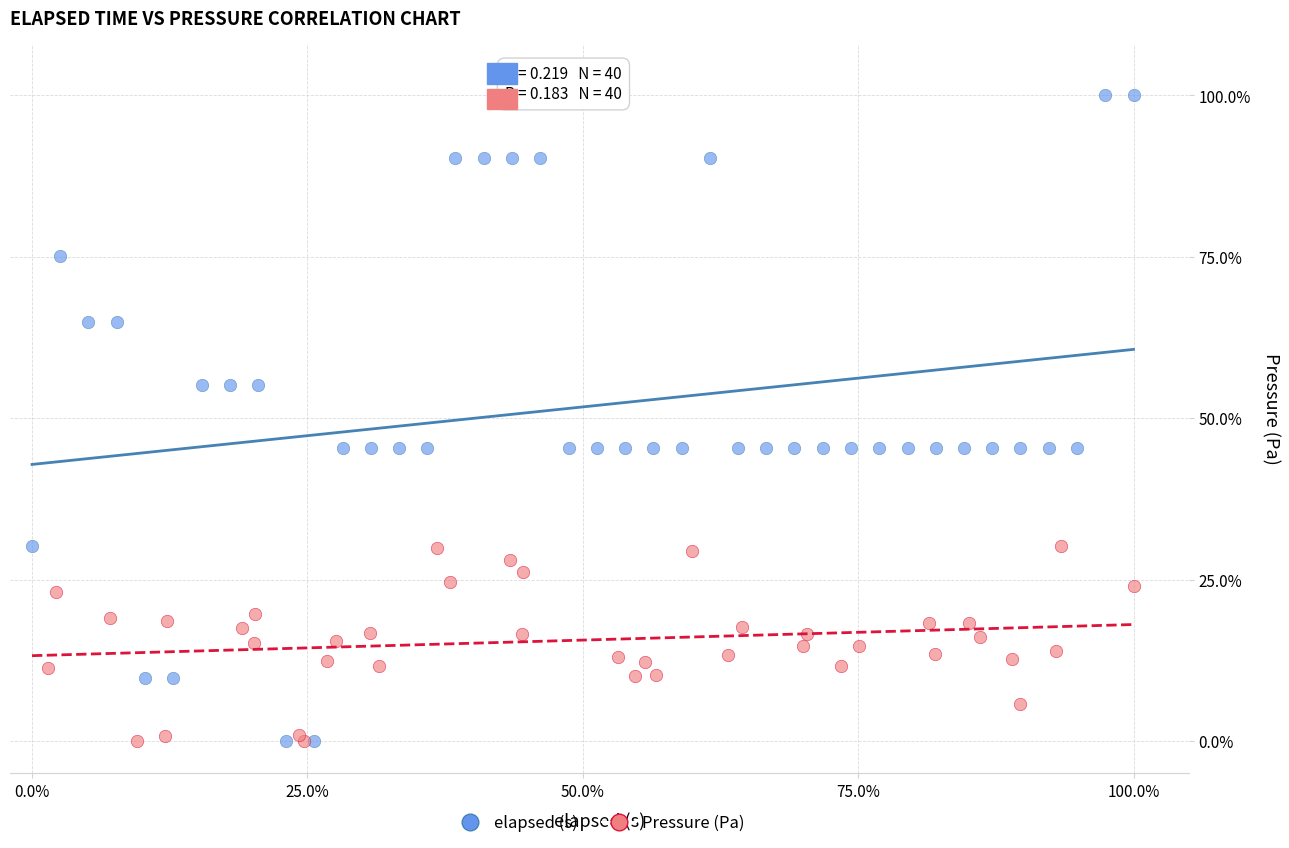

What are all the series names shown in the legend?

elapsed (s), Pressure (Pa)